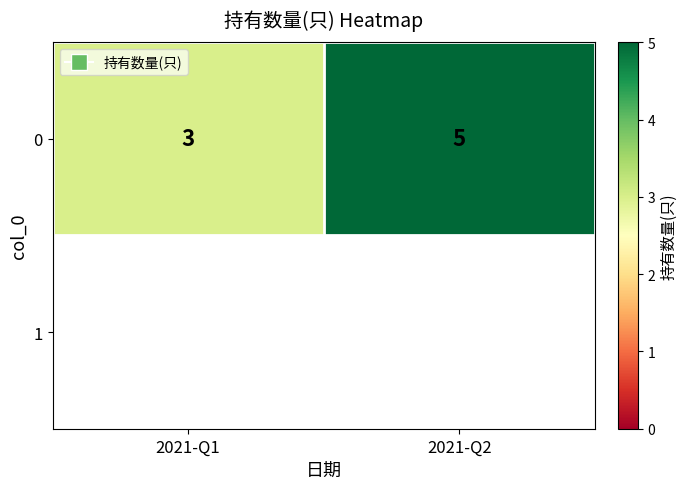

The chart shows a value of 1 at 2021-Q2. True or false?

False